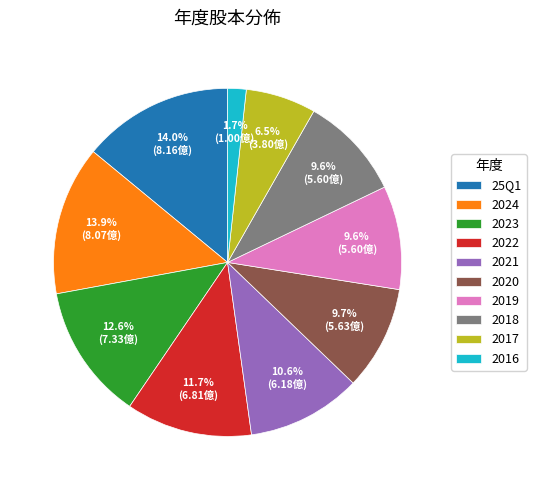

Which category has the smallest portion of the pie?

2016